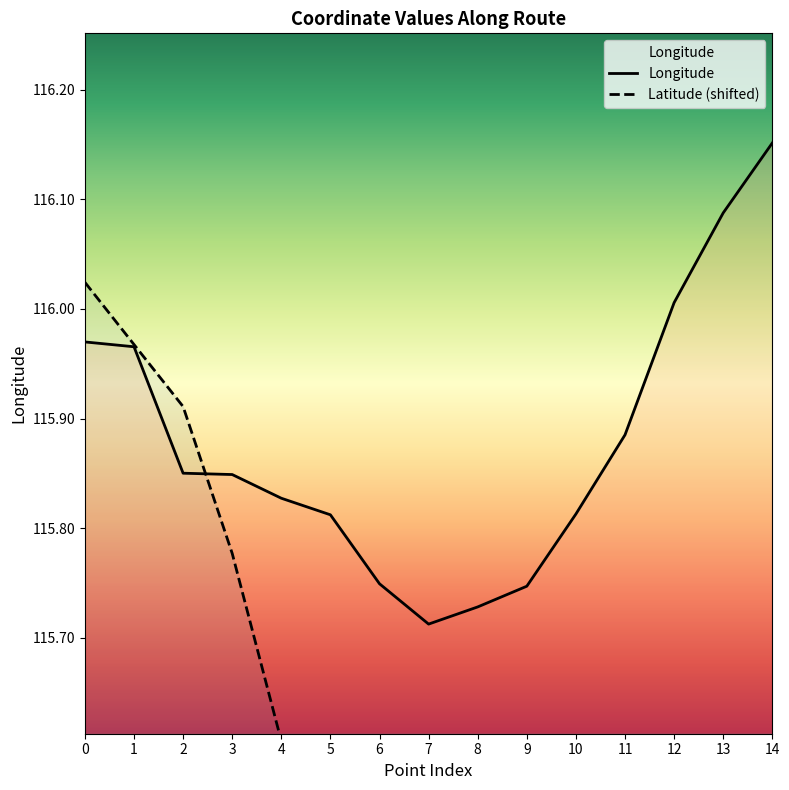

Where do Latitude and Longitude first cross each other?

2 and 3